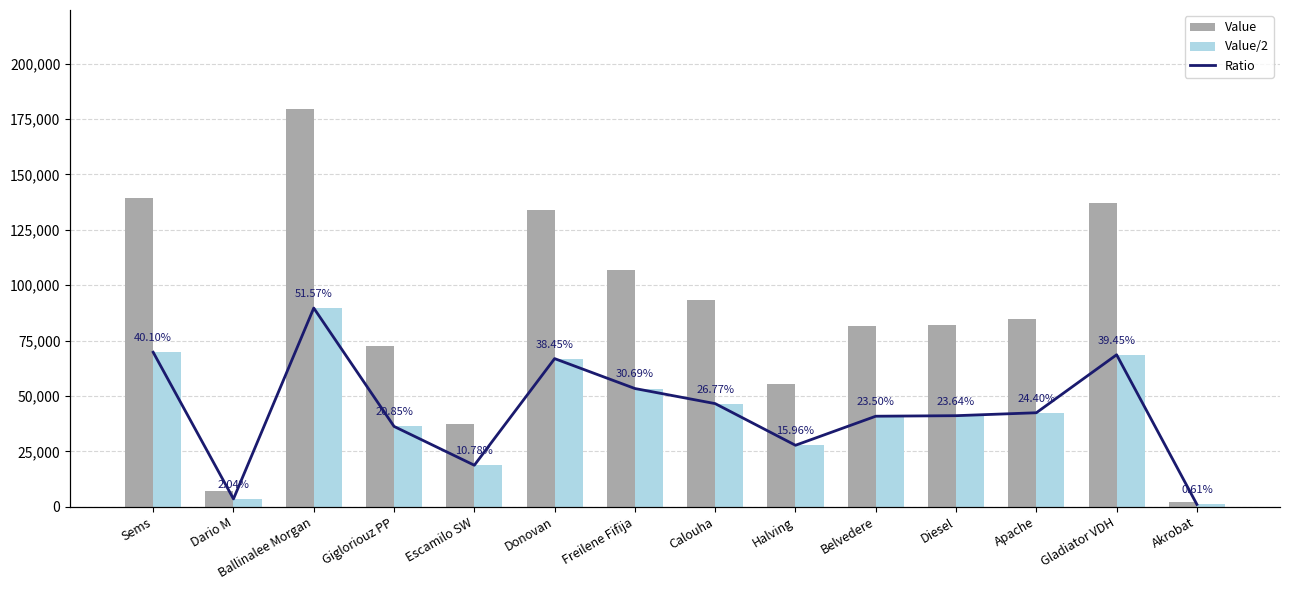

What is the approximate value of Ratio at Calouha?

26.8